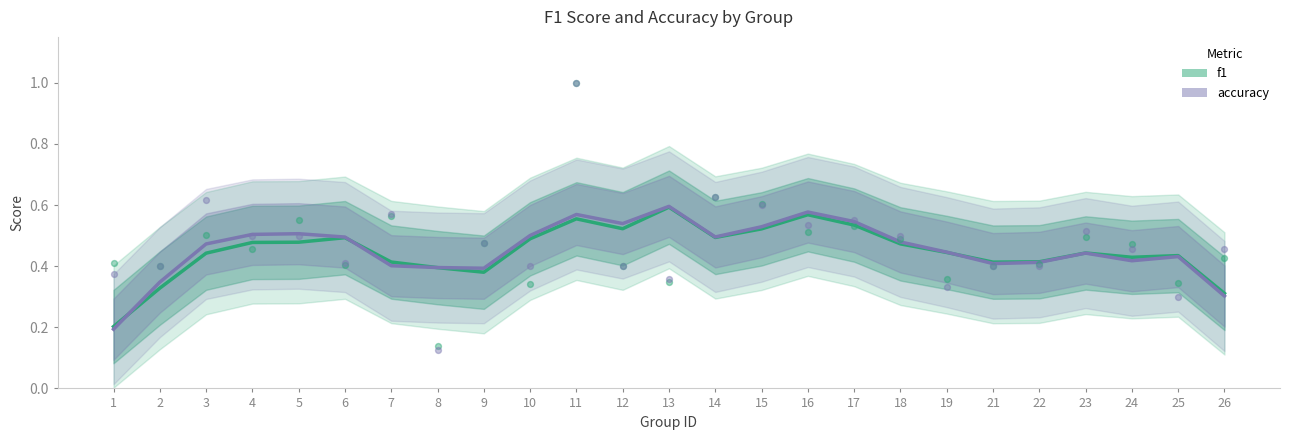

What is the total value across all series at 14?

1.0